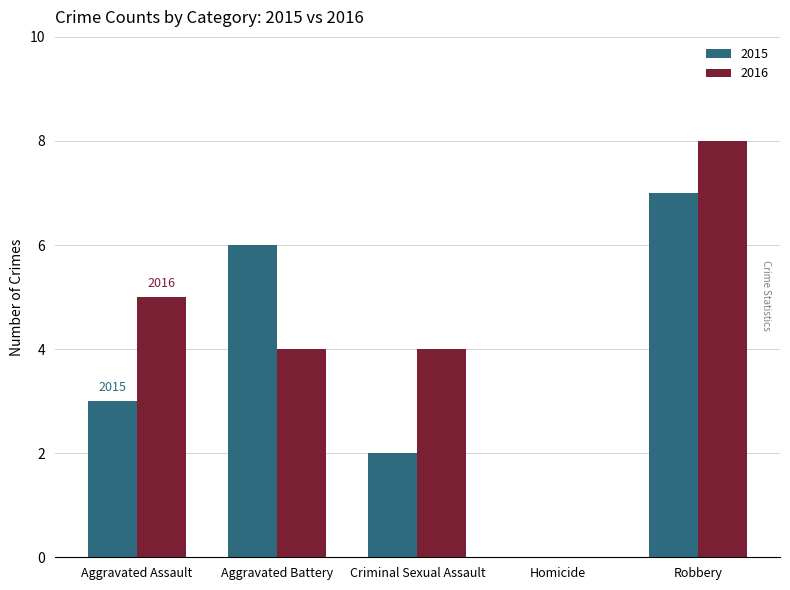

What is the sum of the 2015 values at Aggravated Battery and Robbery?

13